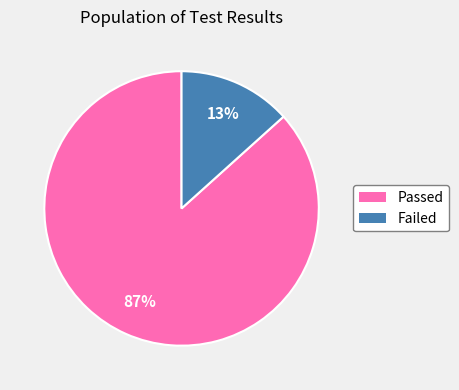

To the nearest percent, what is the combined percentage of Failed and Passed?

100%